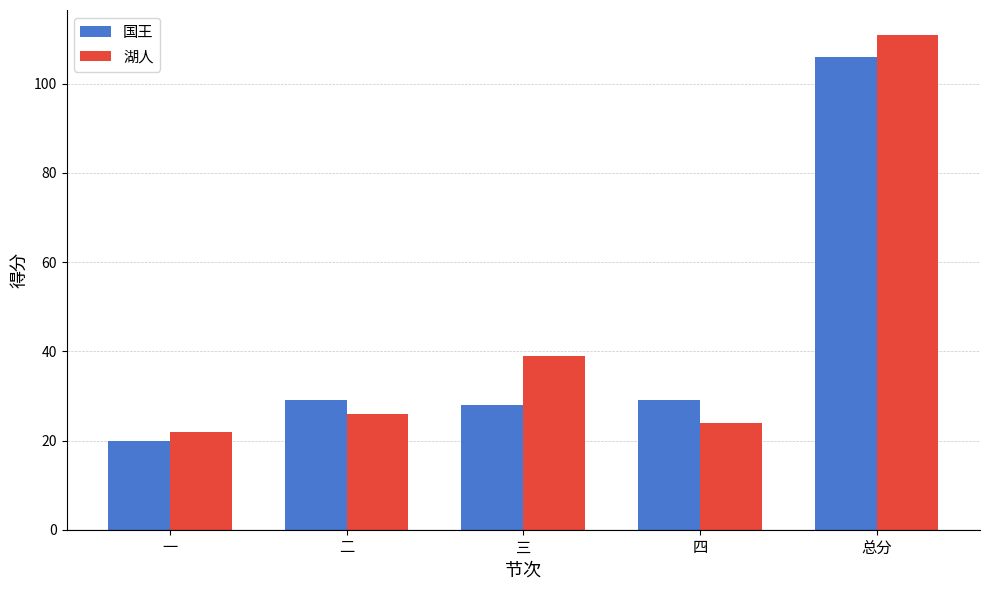

How many values in the 湖人 series are below 26?

2